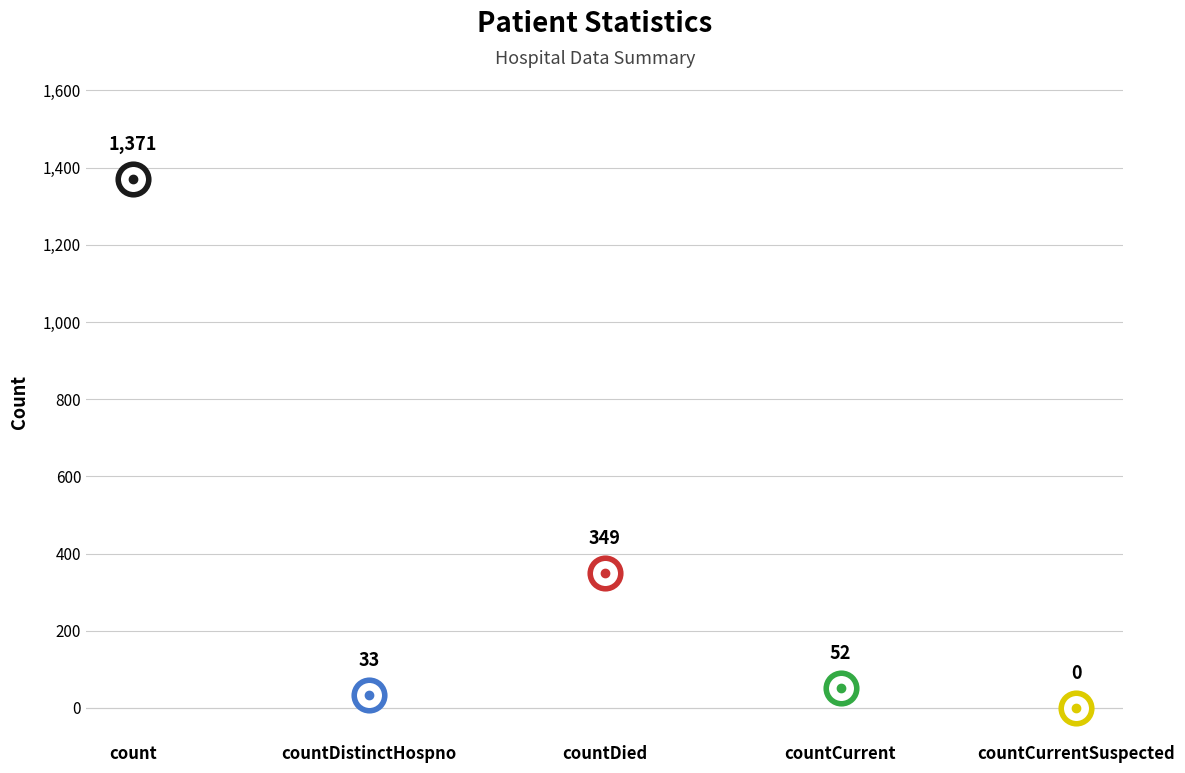

What is the value of the 1st point from the left?

1371